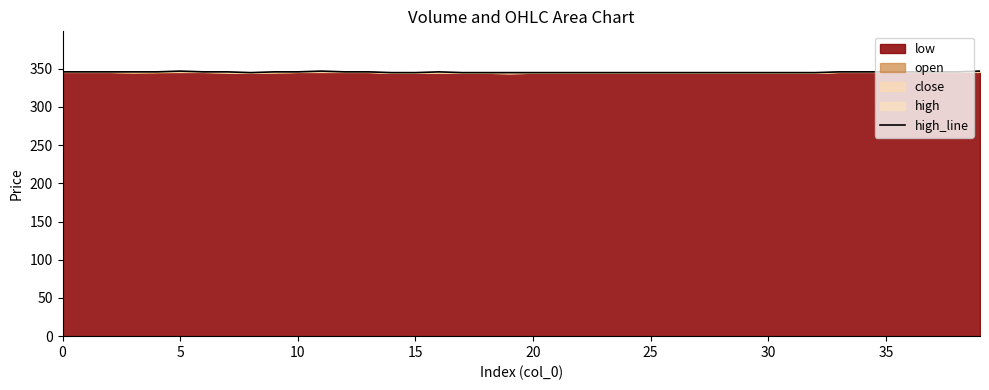

Is it true that the value at 12 is 620?

False